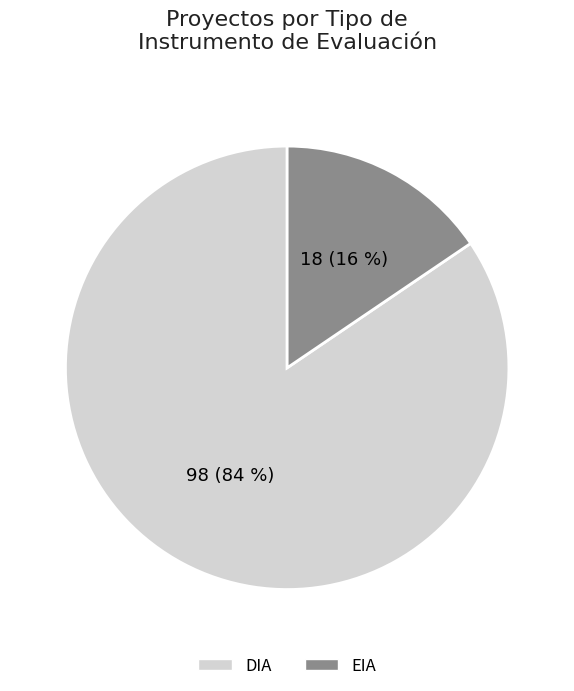

True or false: DIA accounts for 70% of the total.

False